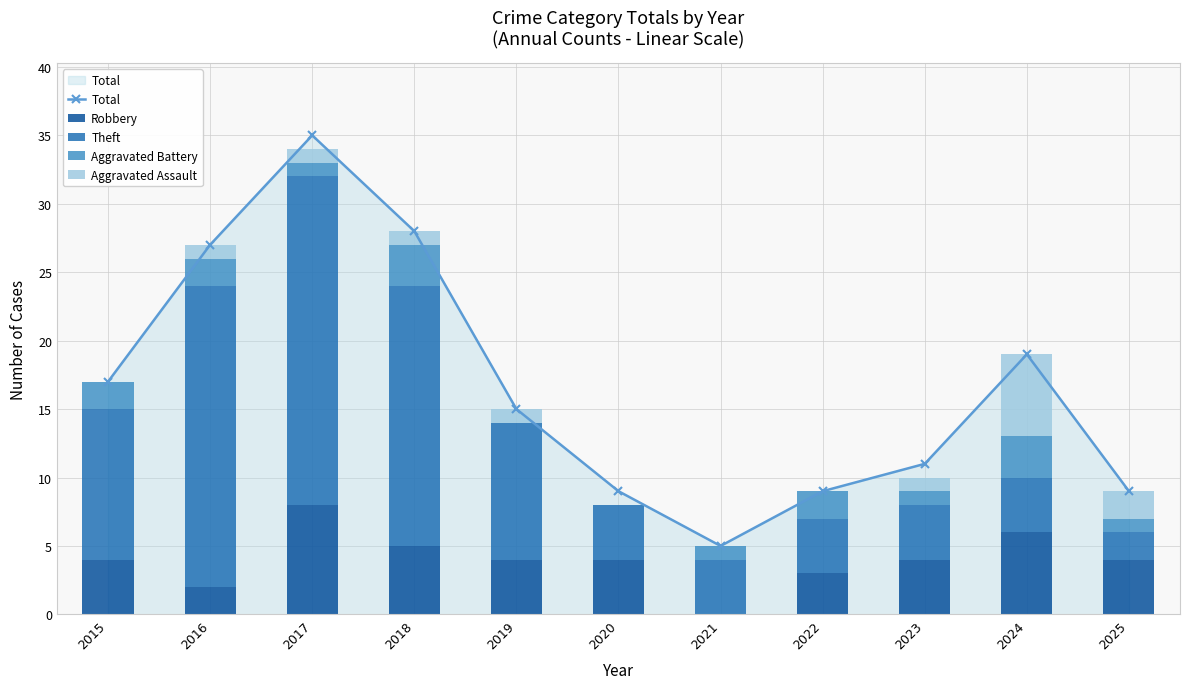

At which label does Aggravated Assault first exceed 1?

2024